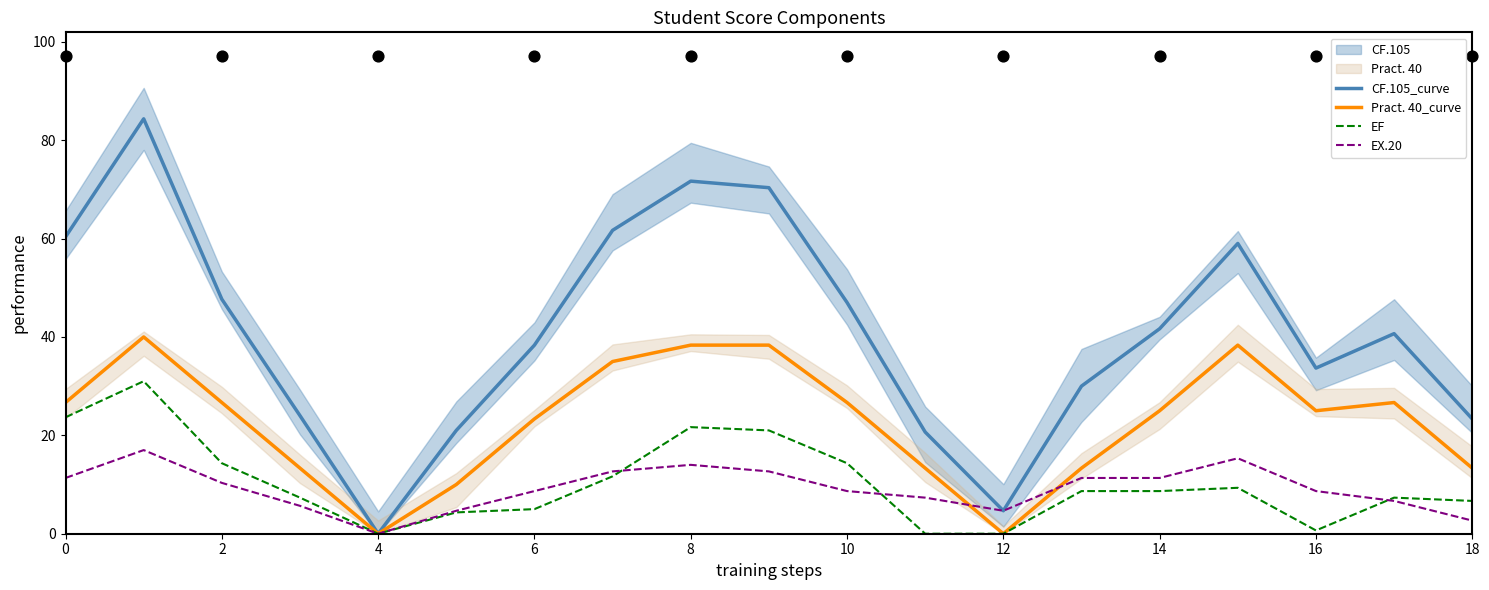

What is the maximum value for CF.105_curve?

84.3